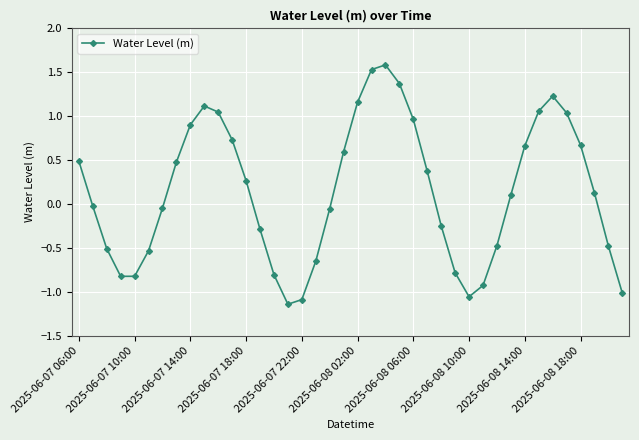

How many data points are above 0?

21